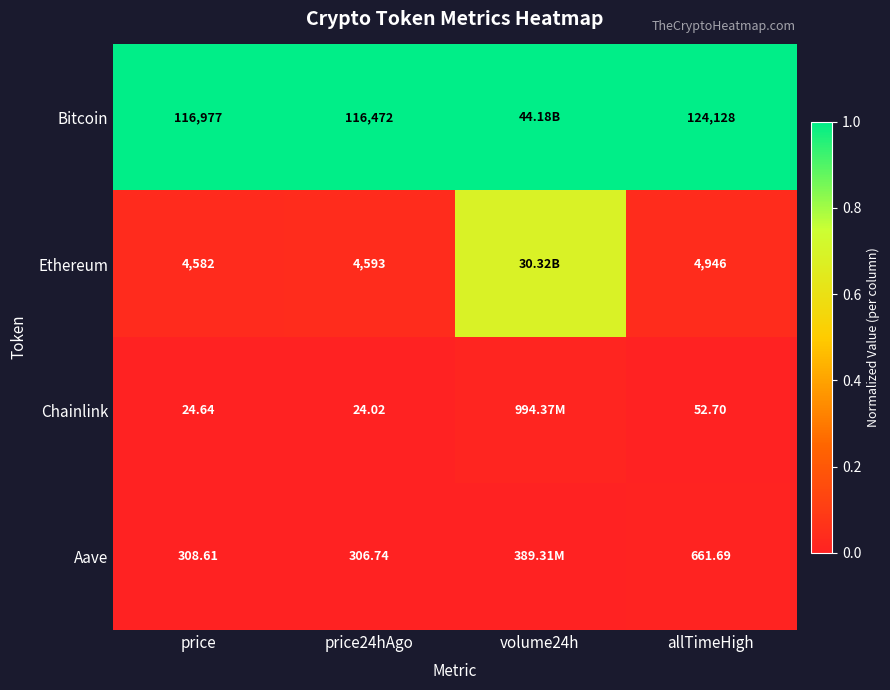

Rank the series at price24hAgo from highest to lowest value.

Bitcoin, Ethereum, Aave, Chainlink